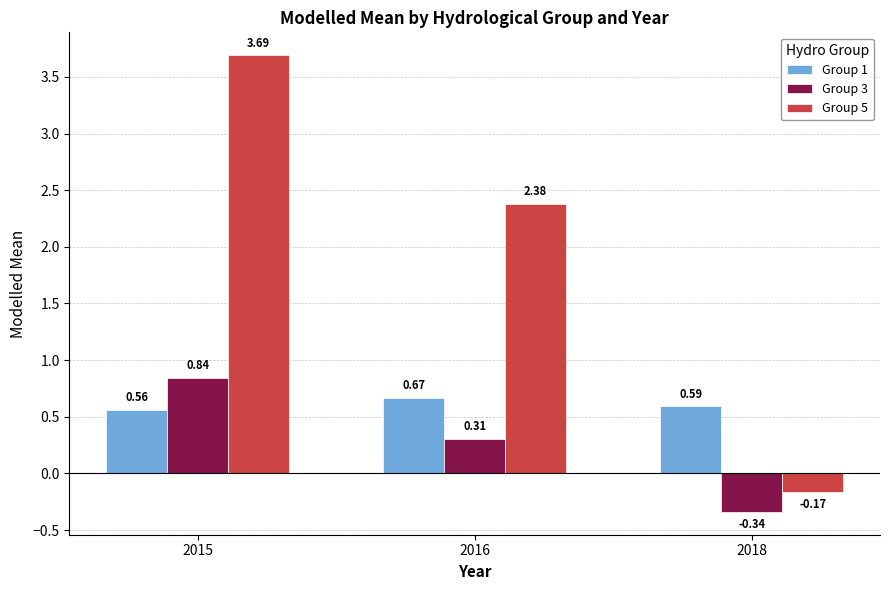

Between 2015 and 2016, which series saw the biggest shift?

Group 5